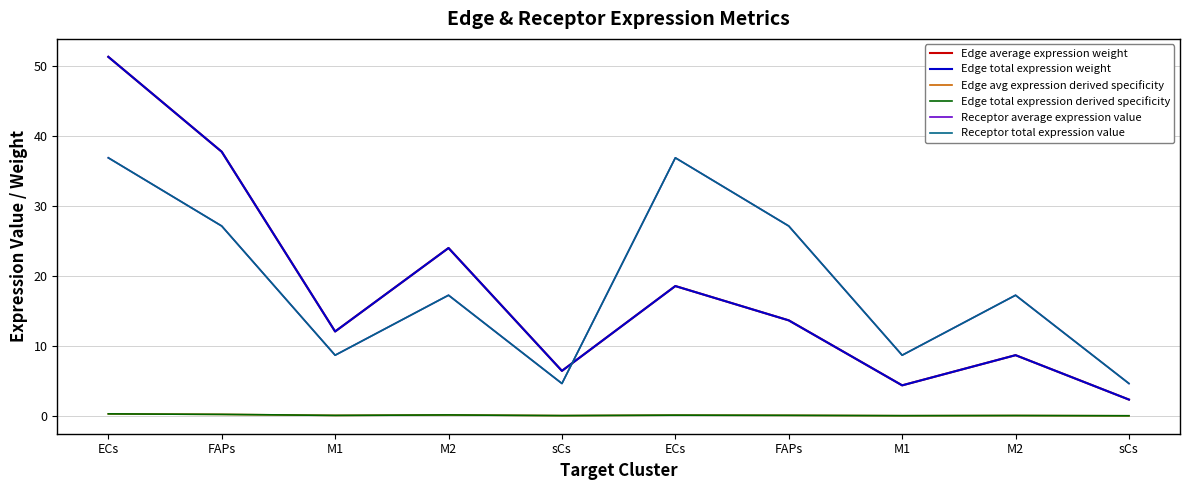

Does the chart have visible grid lines?

Yes